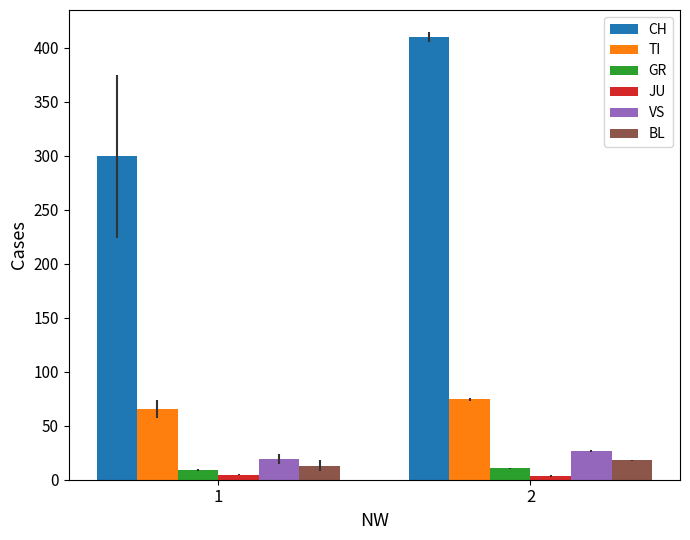

Count the number of categories in the chart.

2